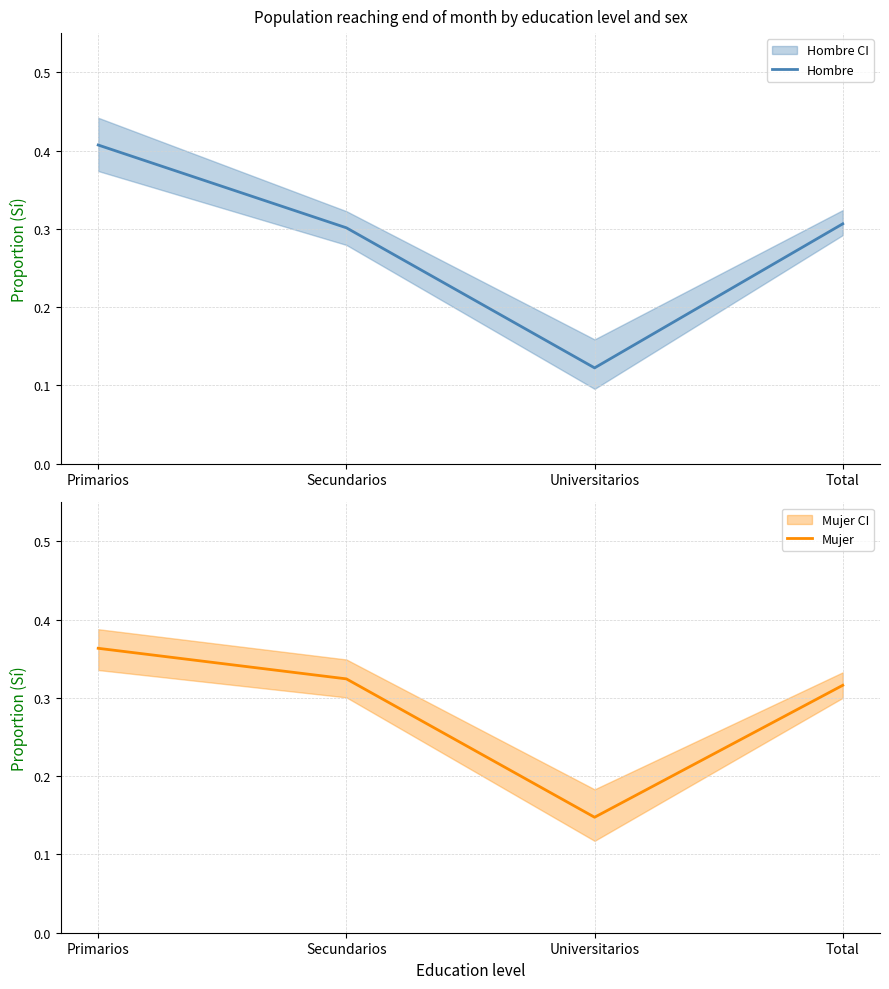

Where do Hombre and Mujer first cross each other?

Primarios and Secundarios